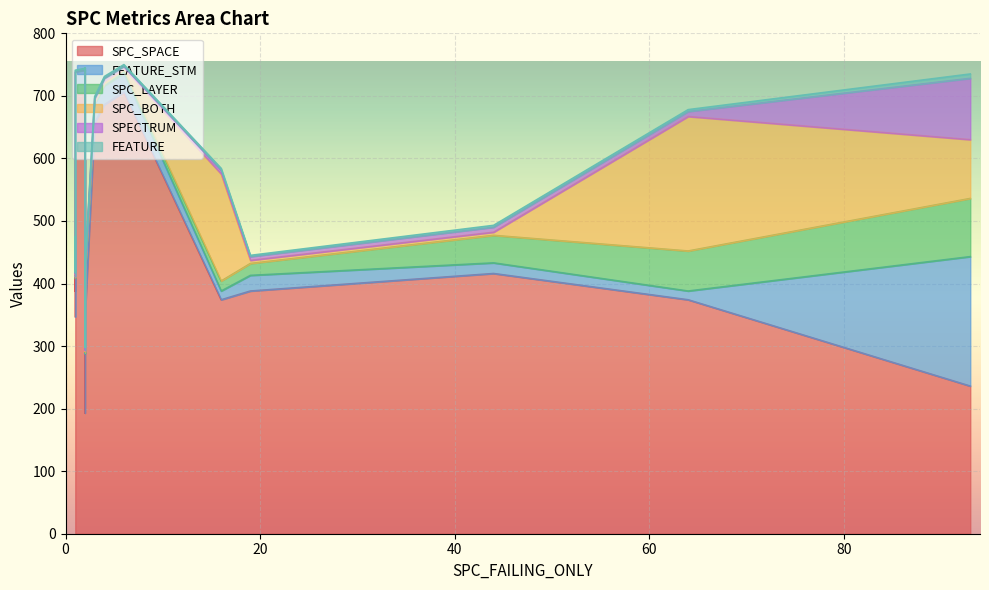

What is the sum of all SPC_LAYER values?

264